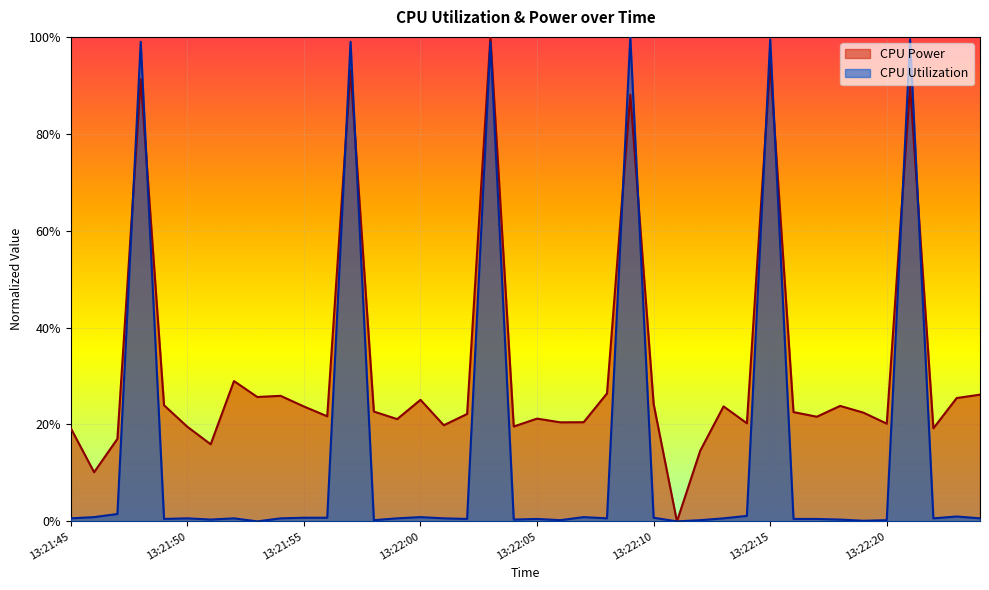

Rank the series at 13:21:49 from highest to lowest value.

CPU Power, CPU Utilization